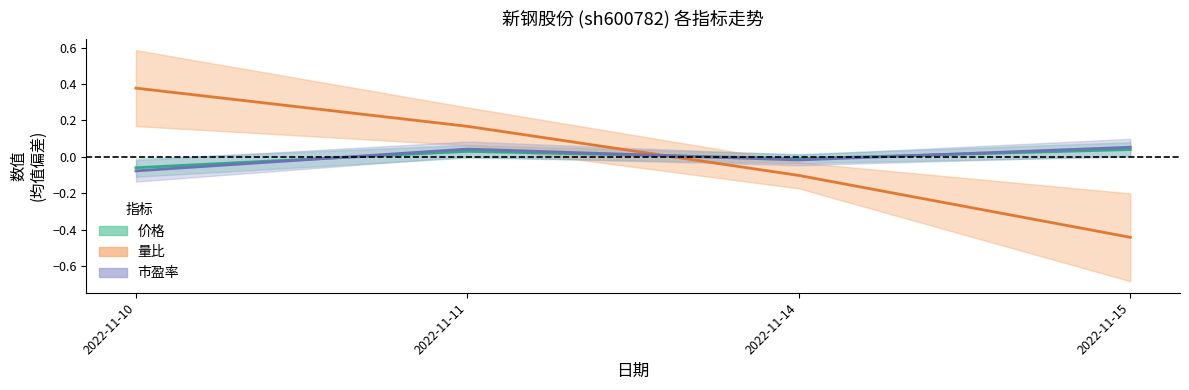

At which label does 量比 reach its minimum?

2022-11-15